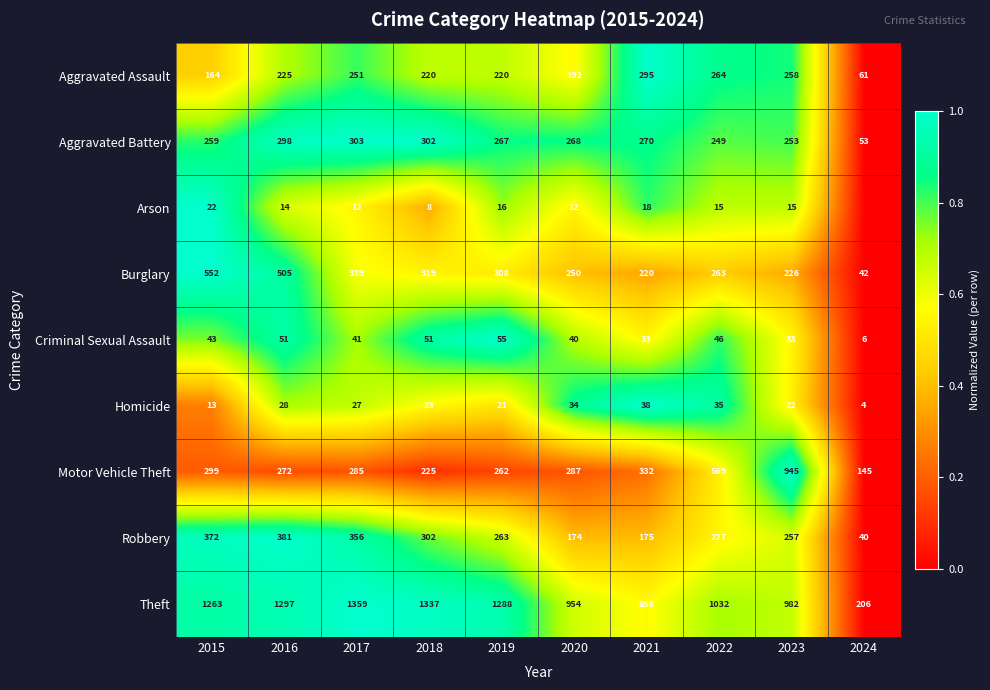

What is the difference between the maximum and minimum values in the Motor Vehicle Theft series?

800